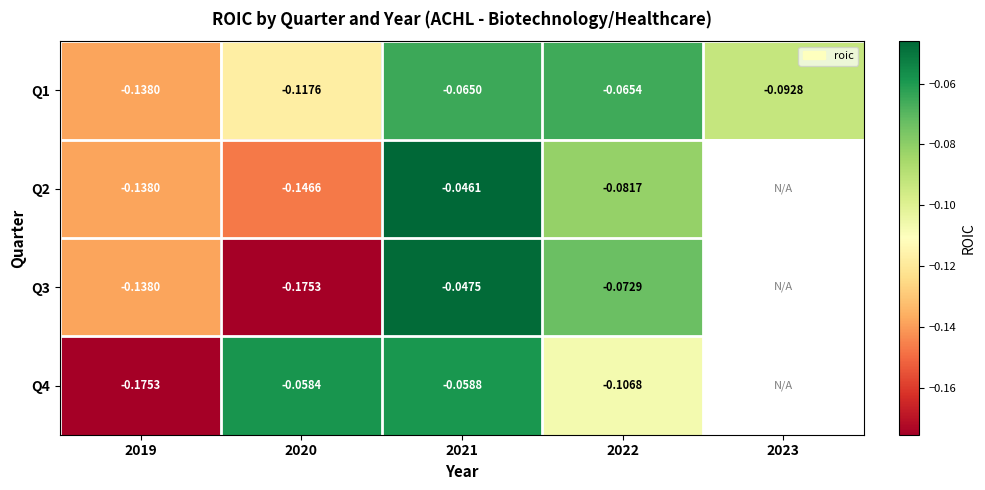

Is the value of Q3 at 2021 greater than the value of Q4 at 2019?

Yes